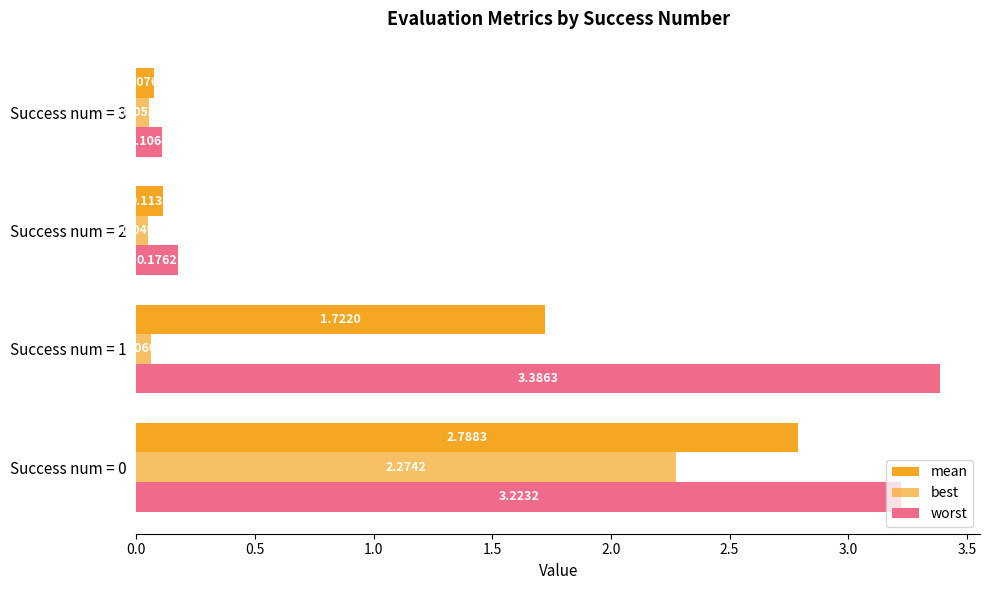

Count the number of categories in the chart.

4